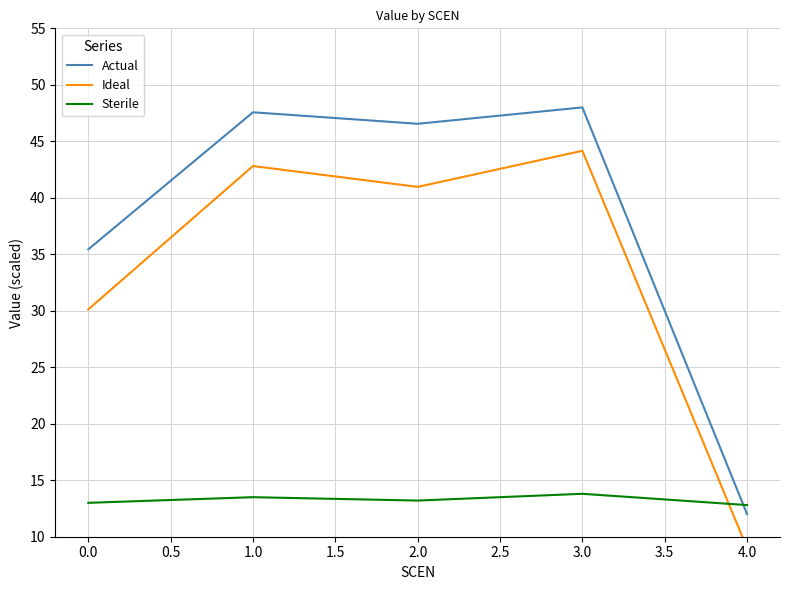

Which series ends up on top after the final intersection of Actual and Sterile?

Sterile